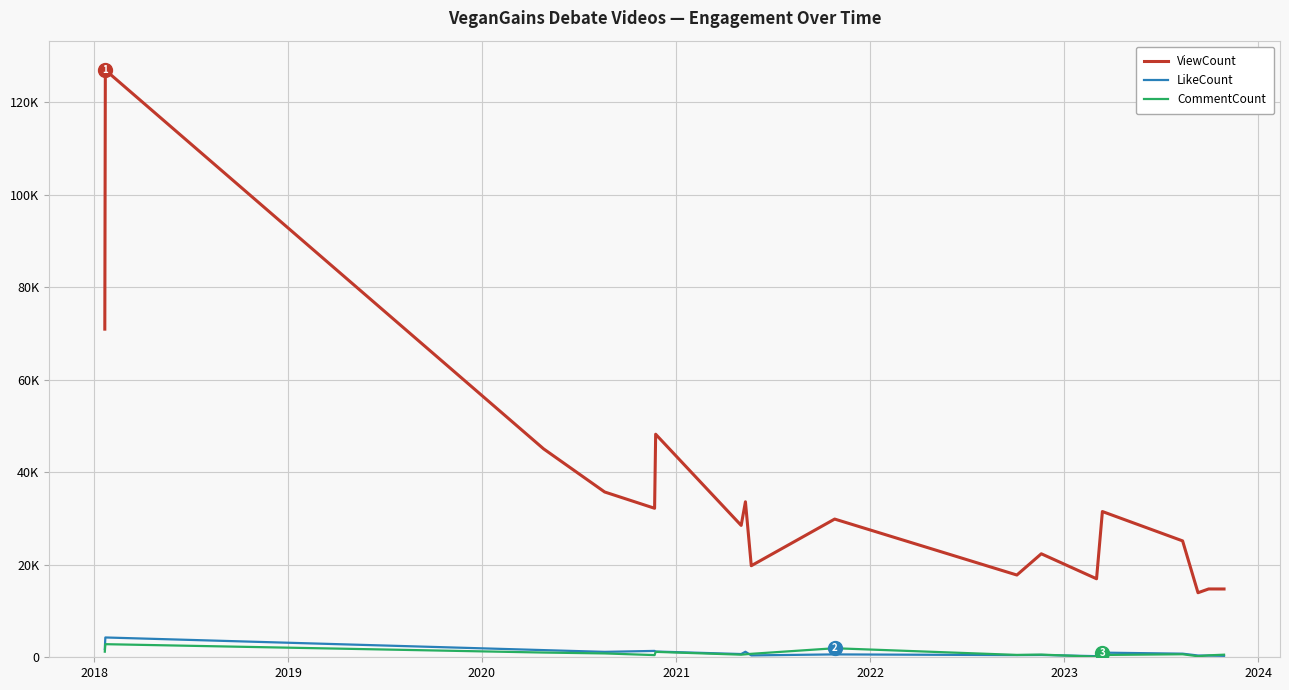

True or false: CommentCount has more than 1 interior local peaks.

True